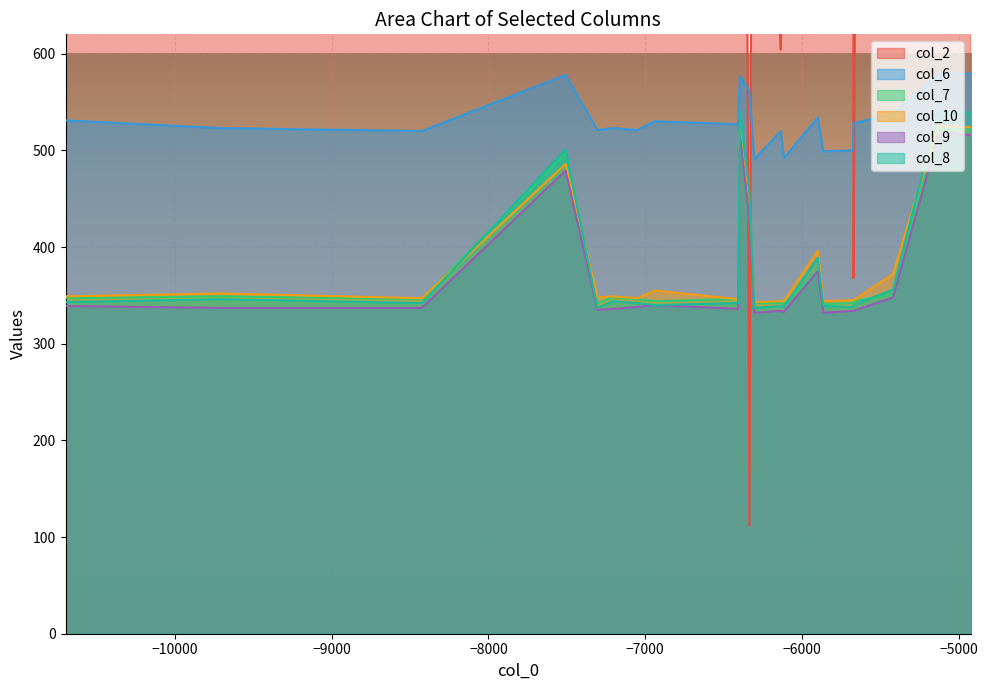

What is the maximum value shown in the chart?

10380